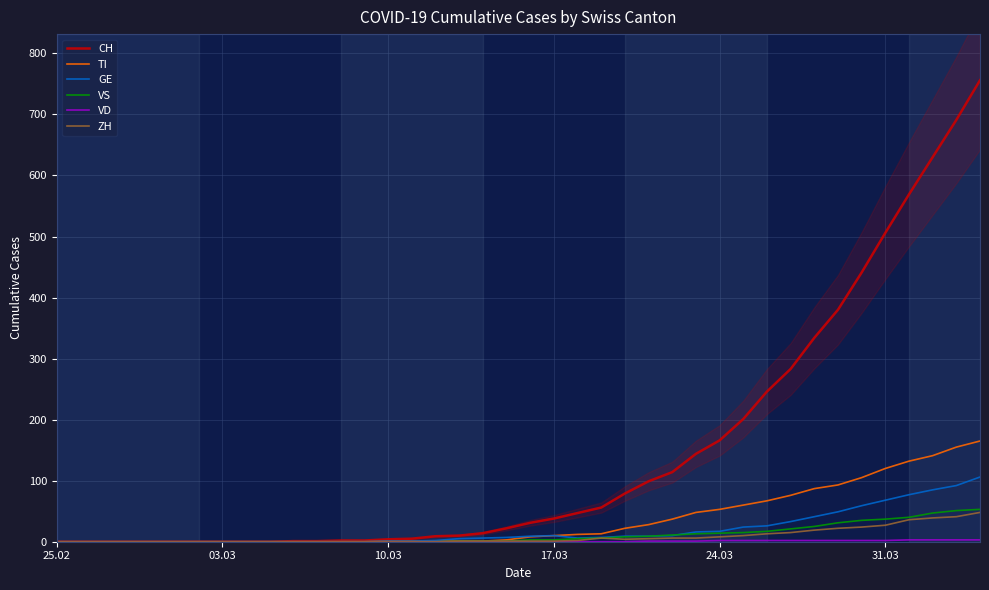

True or false: GE has a value of 68 at 31.03.

True